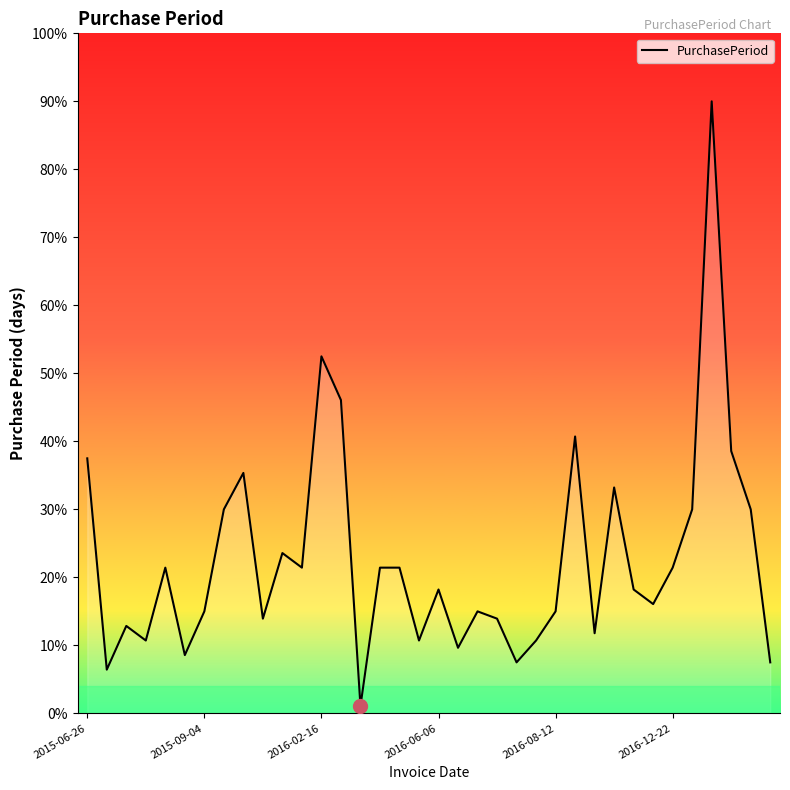

What is the difference between the maximum and minimum values?

88.9